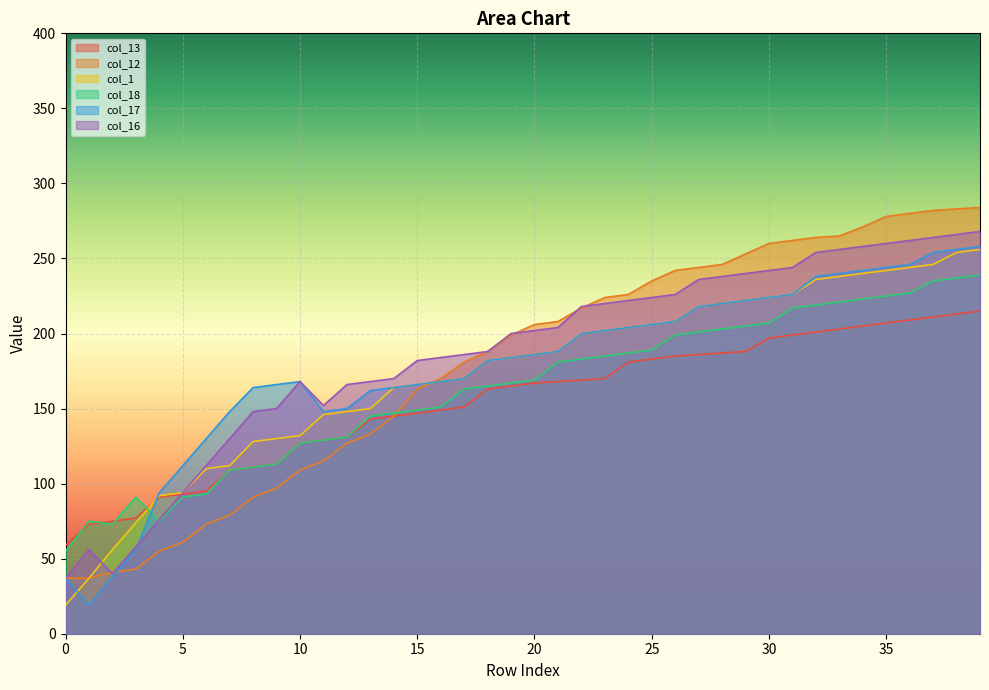

At how many categories does at least one series exceed 154?

31